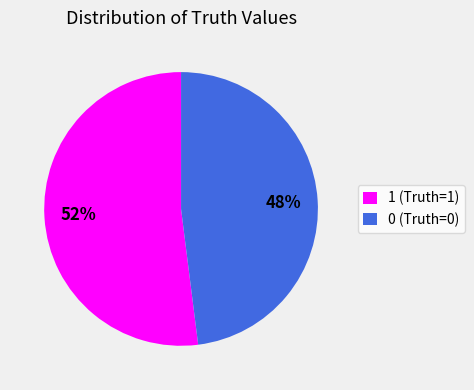

Is the sum of 1 (Truth=1) and 0 (Truth=0) greater than half?

Yes